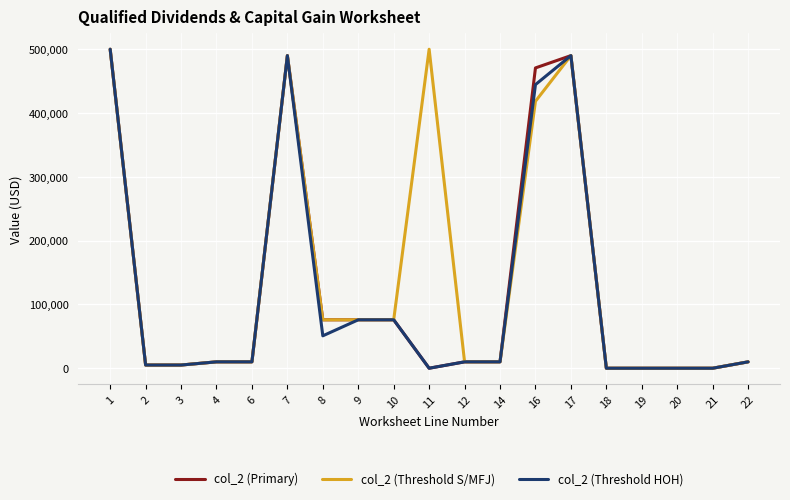

Which series has the largest total across all categories?

col_2 (Threshold S/MFJ)